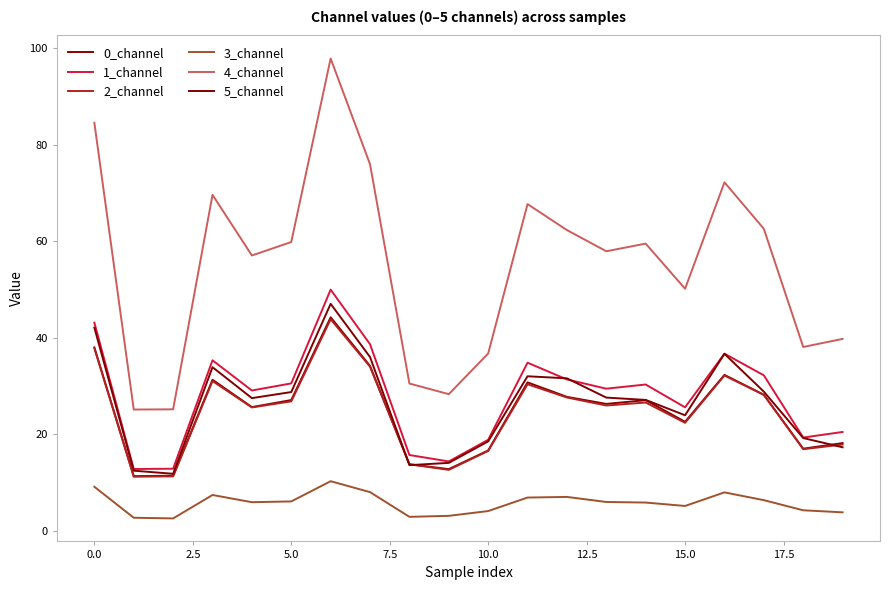

What are all the series names shown in the legend?

0_channel, 1_channel, 2_channel, 3_channel, 4_channel, 5_channel